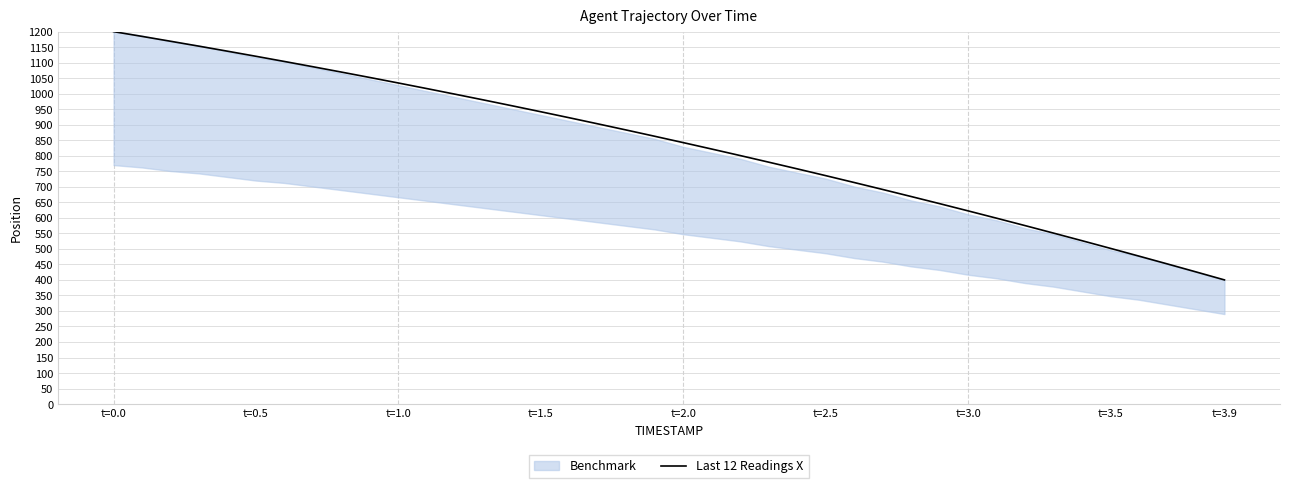

True or false: the data has more than 2 interior local peaks.

False